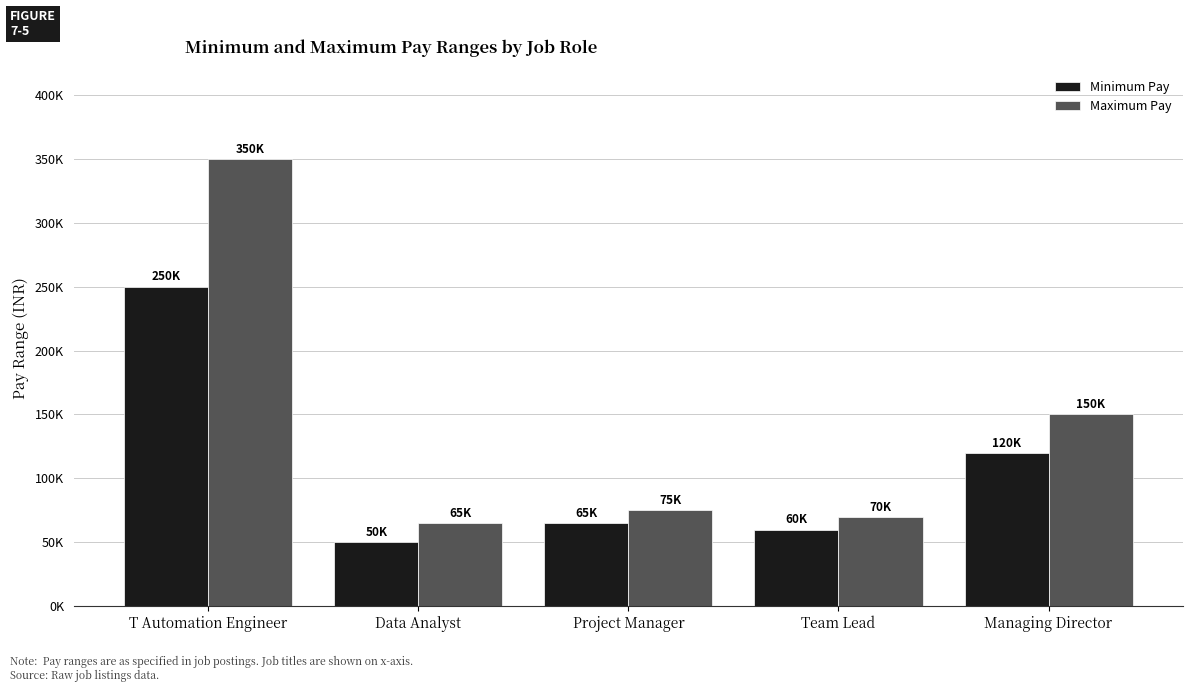

What is the difference between the highest and lowest values at Data Analyst?

15000